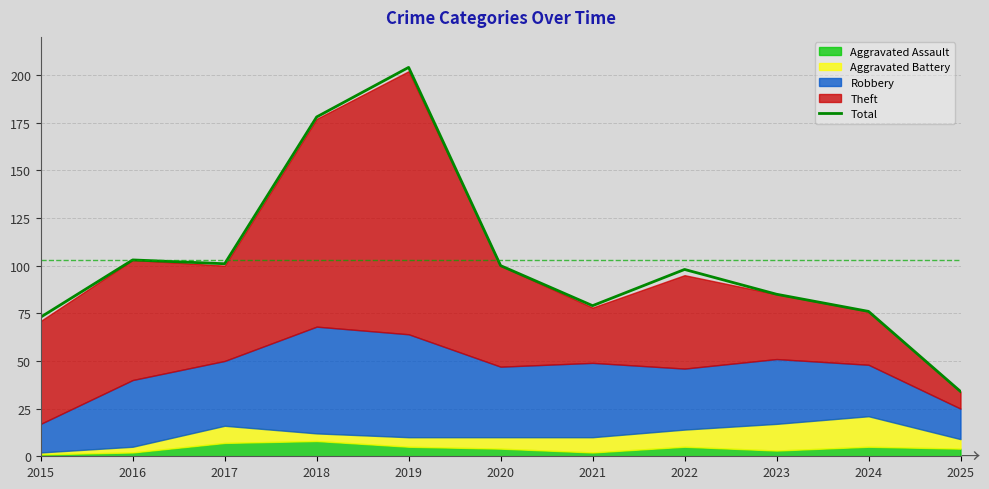

At which label does the data first exceed 98?

2016